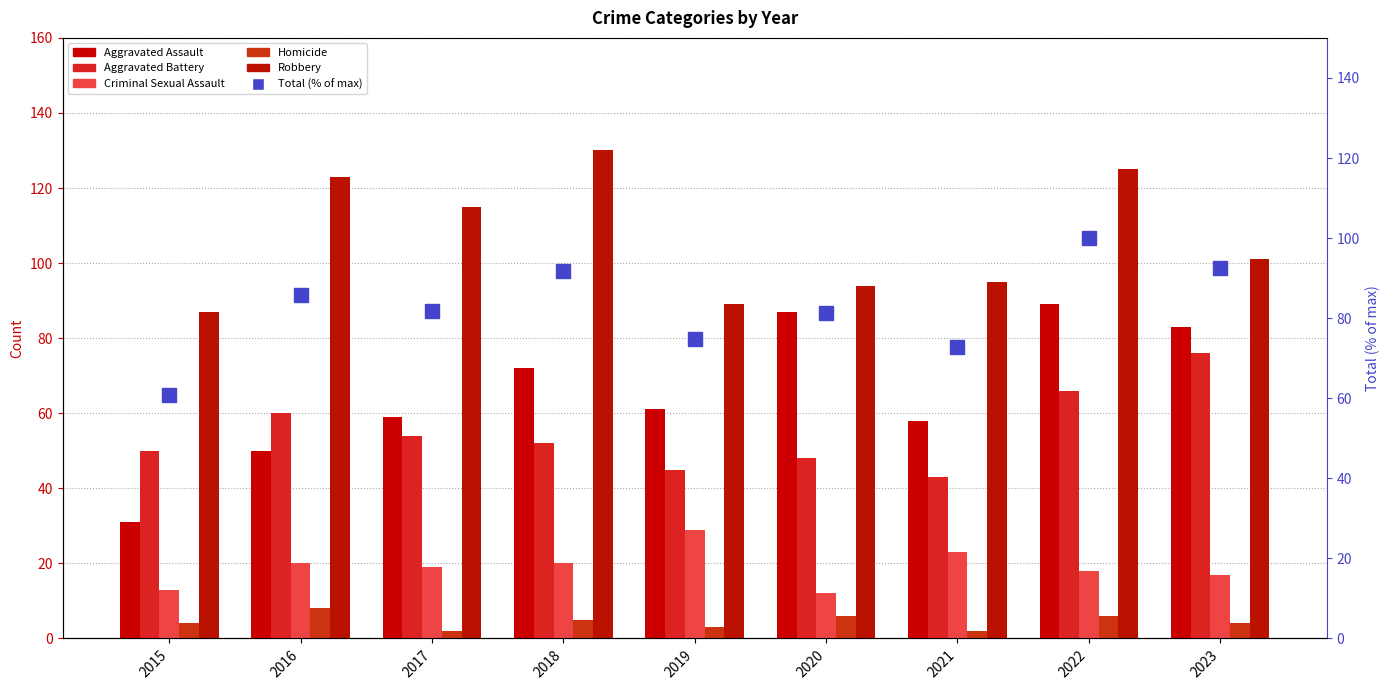

What is the total value across all series at 2016?

346.9